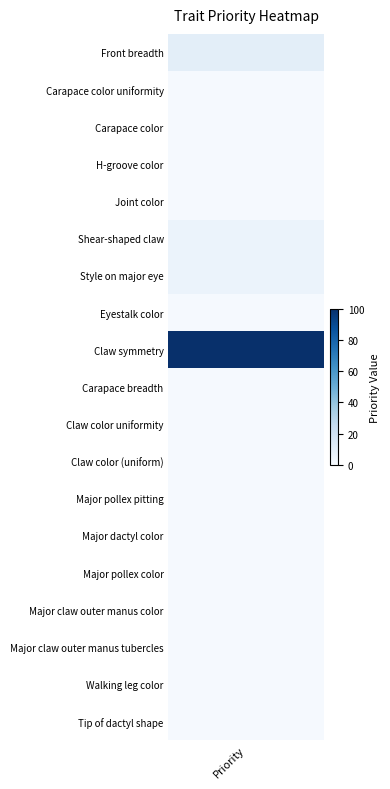

Reading left to right, transcribe all the data shown in this chart.

Front breadth=10	Carapace color uniformity=1	Carapace color=1	H-groove color=1	Joint color=1	Shear-shaped claw=6	Style on major eye=6	Eyestalk color=1	Claw symmetry=100	Carapace breadth=1	Claw color uniformity=1	Claw color (uniform)=1	Major pollex pitting=1	Major dactyl color=1	Major pollex color=1	Major claw outer manus color=1	Major claw outer manus tubercles=1	Walking leg color=1	Tip of dactyl shape=1